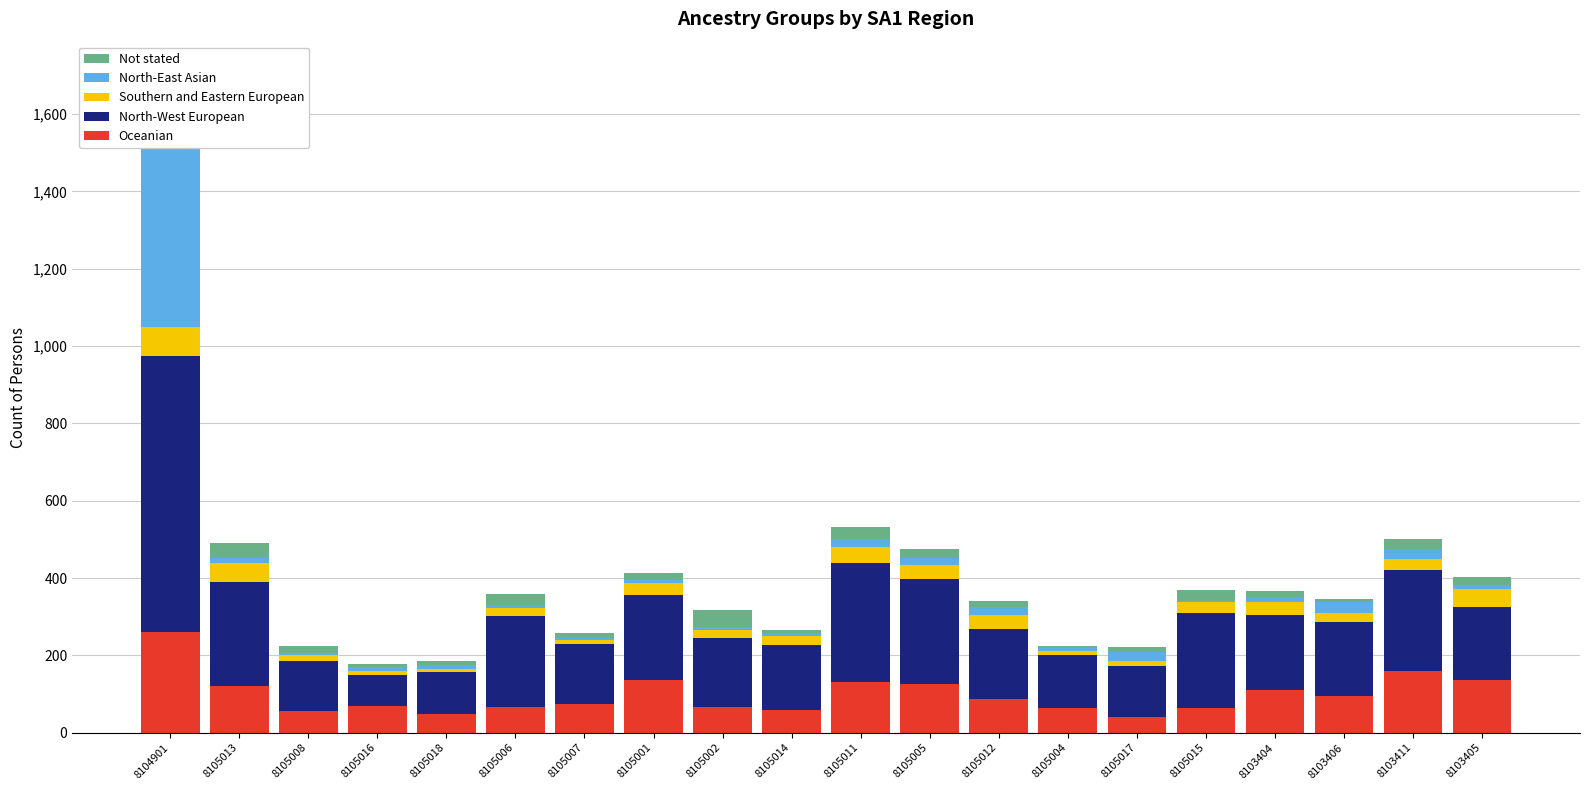

How many bars are there in each group?

5